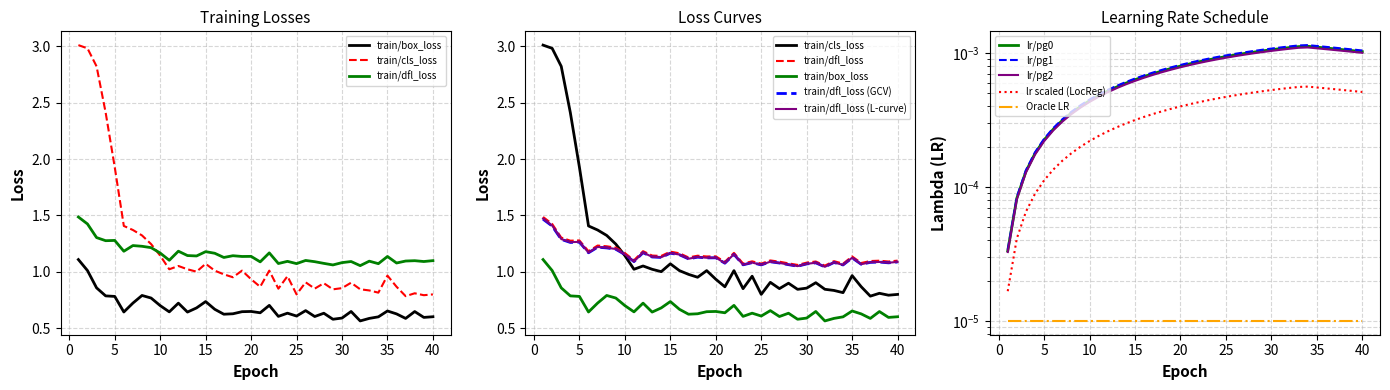

True or false: train/cls_loss has more than 1 interior local peaks.

True